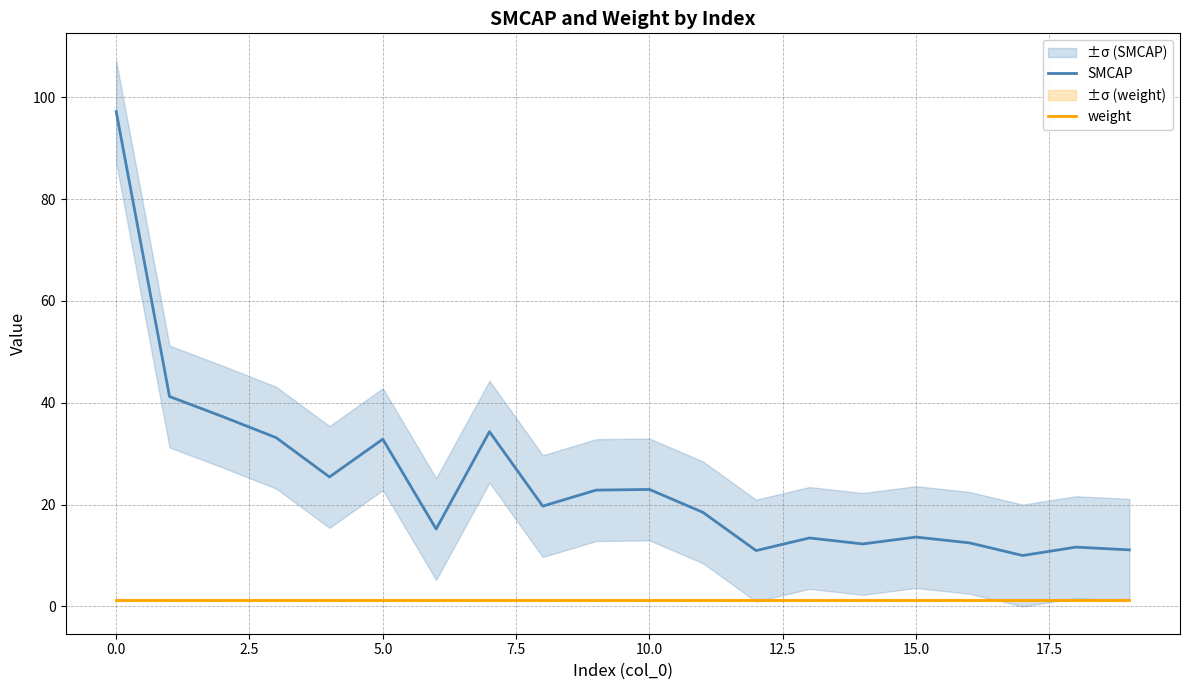

What are all the series names shown in the legend?

SMCAP, weight